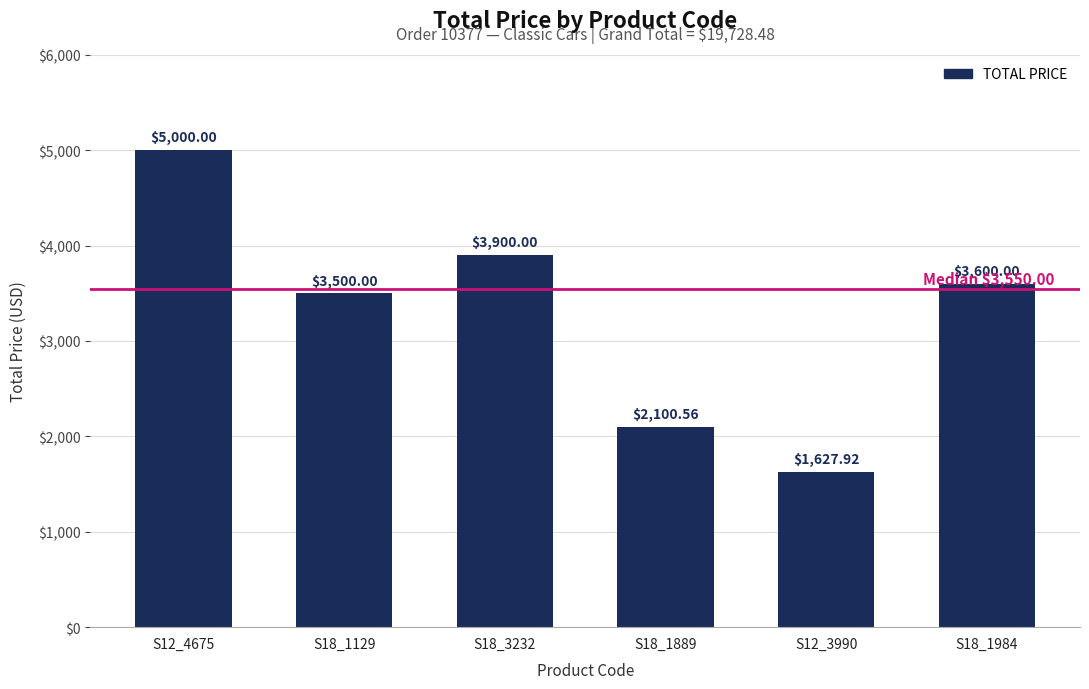

Reading left to right, what are all the values shown in this chart?

S12_4675=5000.0	S18_1129=3500.0	S18_3232=3900.0	S18_1889=2100.6	S12_3990=1627.9	S18_1984=3600.0